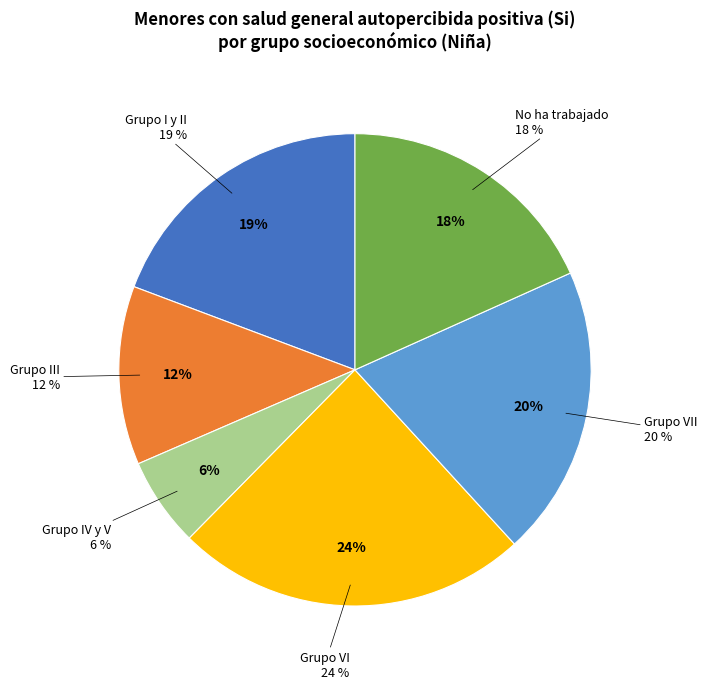

Does any single category account for the majority?

No